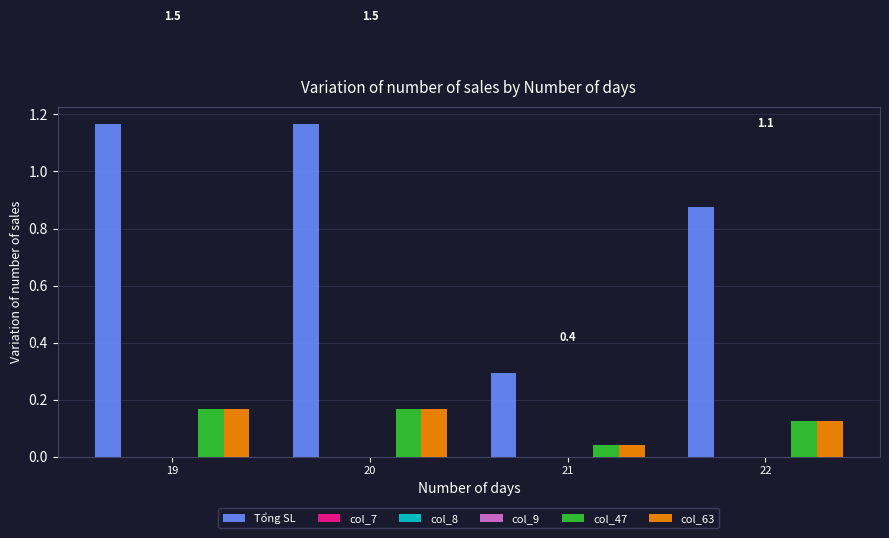

Rank the categories by col_7 value from highest to lowest.

19, 20, 21, 22